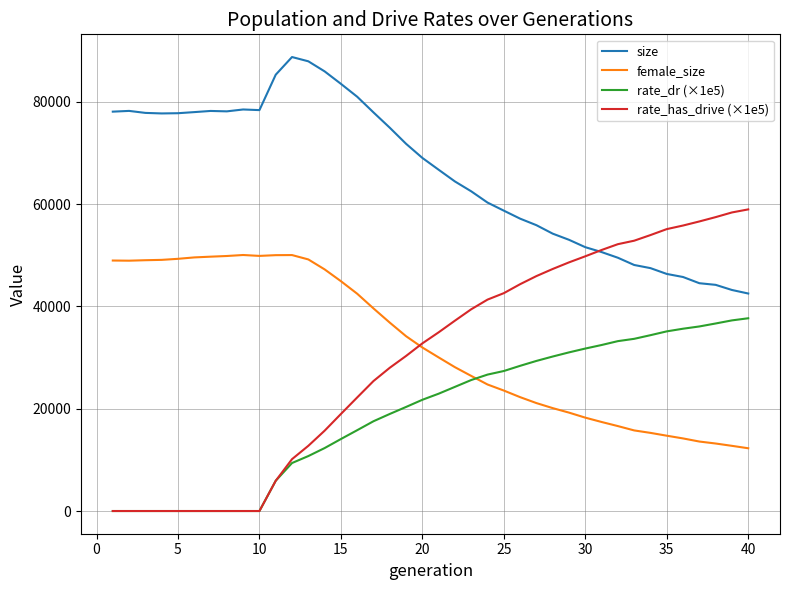

What is the highest value of the rate_has_drive (×1e5) series?

58987.4